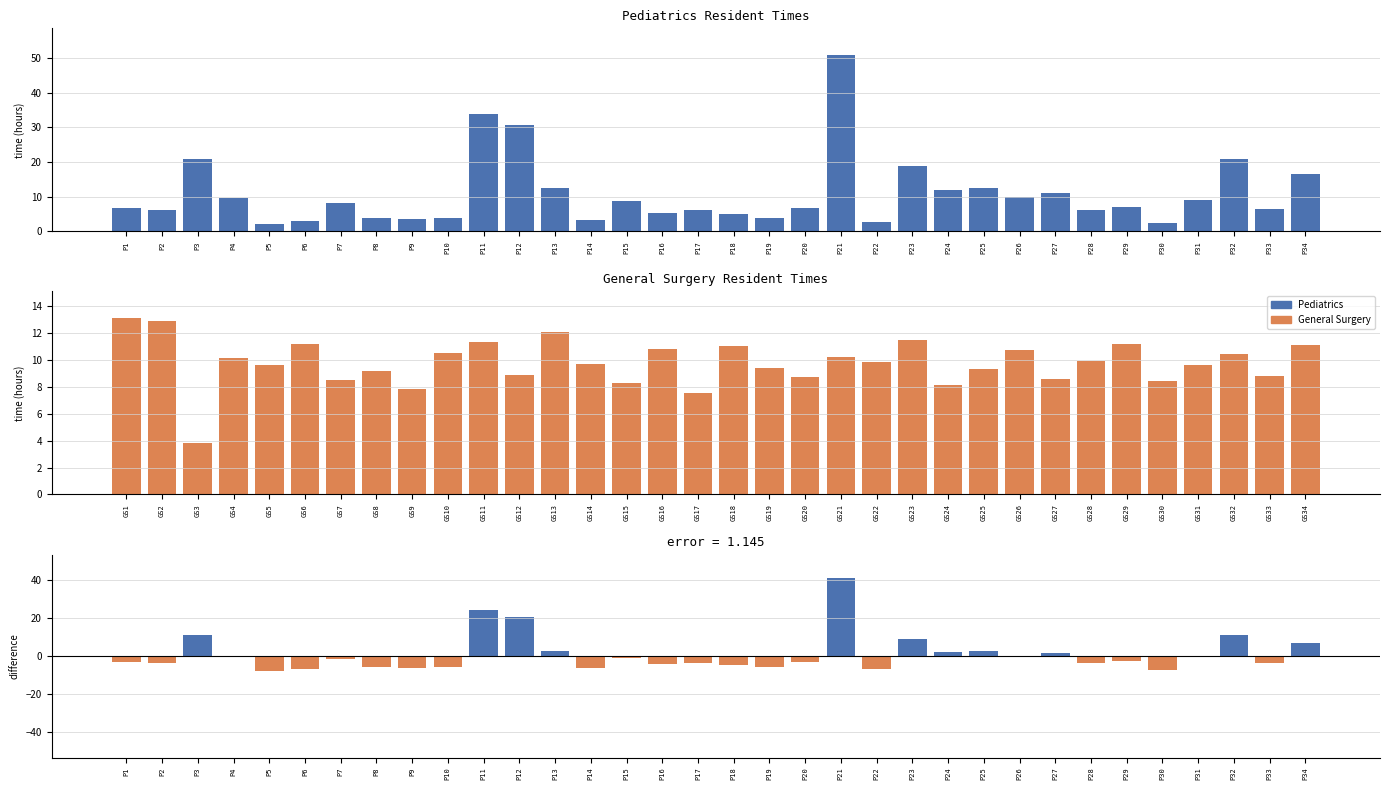

At which label is Difference closest to 16?

P12